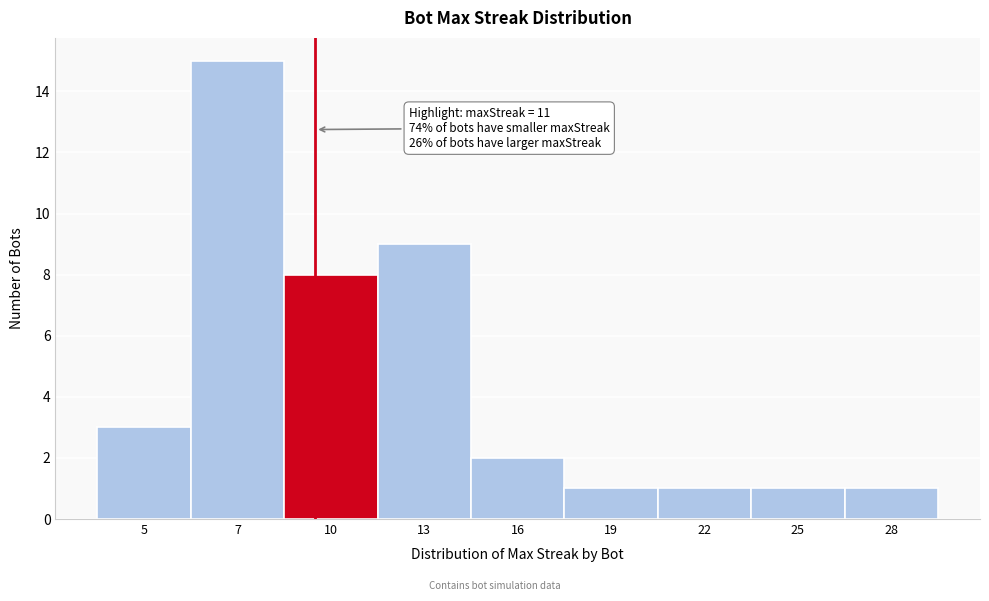

Reading left to right, transcribe all the data shown in this chart.

5=3	7=15	10=8	13=9	16=2	19=1	22=1	25=1	28=1